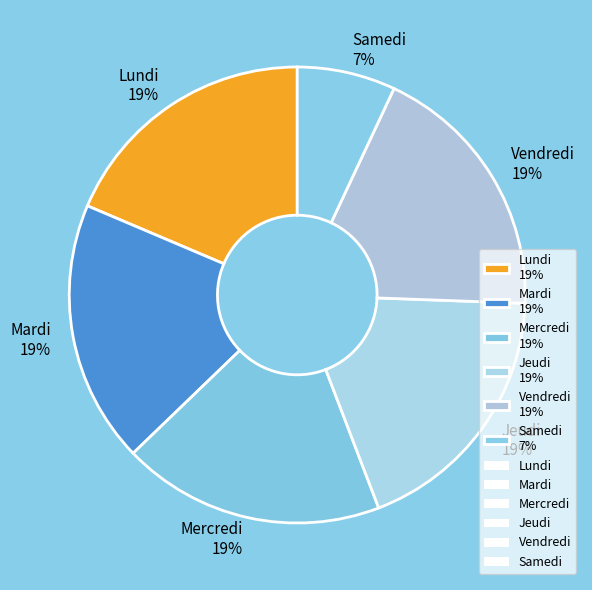

To the nearest percent, what is the combined percentage of Vendredi and Lundi?

37%